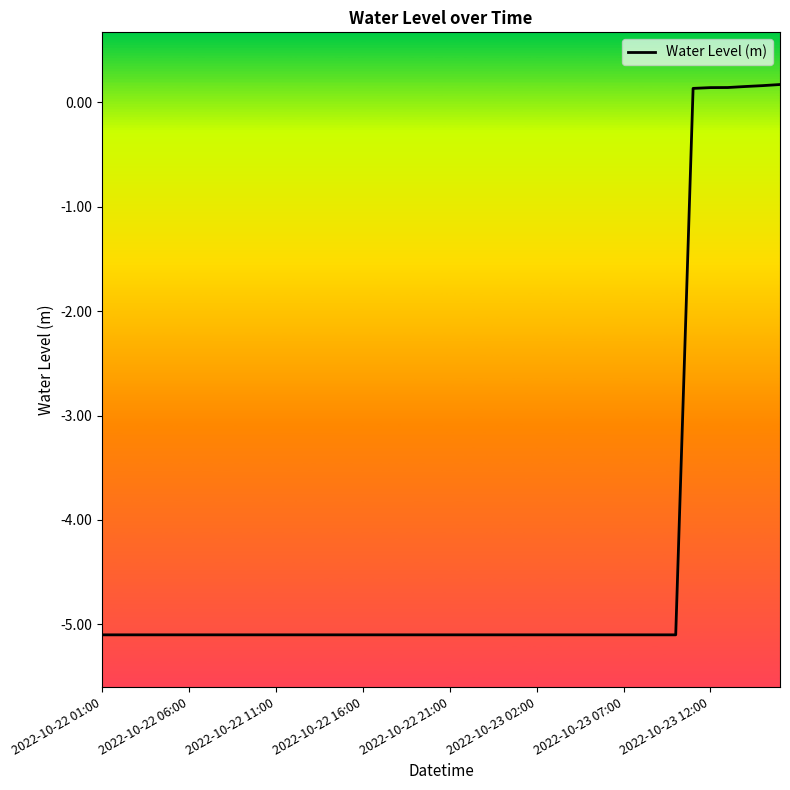

What is the difference between the maximum and minimum values?

5.3